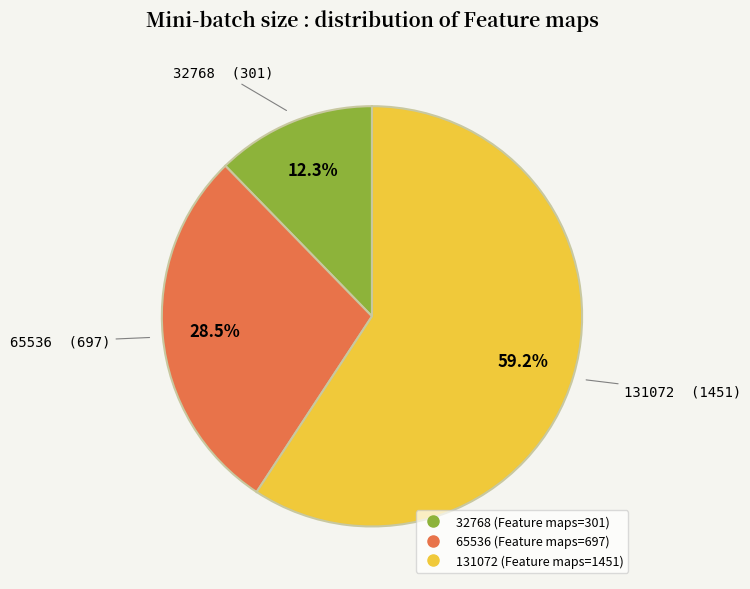

Which category has the biggest portion of the pie?

131072